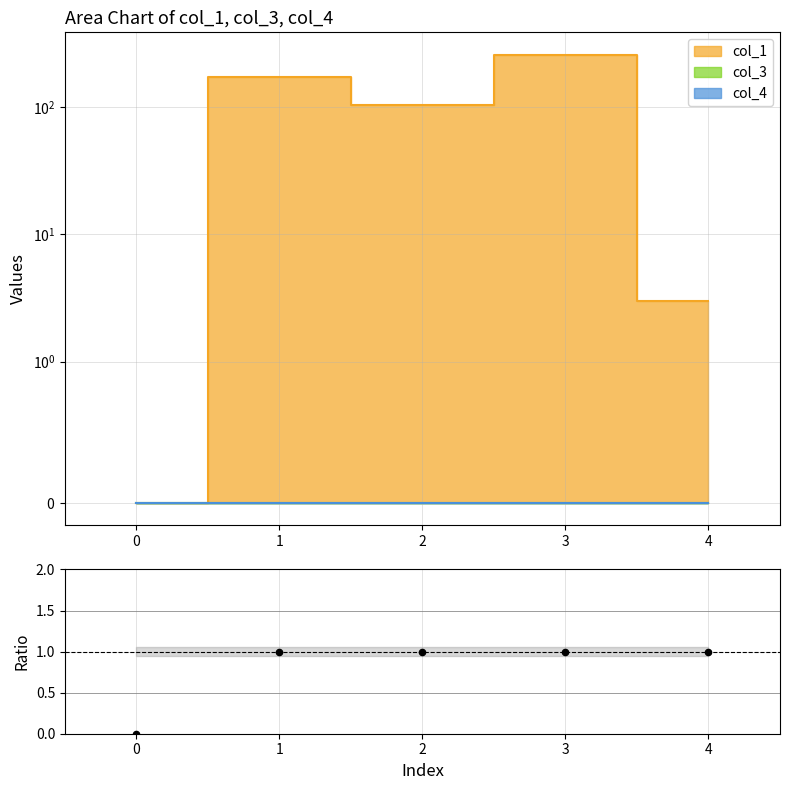

What is the ratio of the value at 1 to the value at 3?

1.0